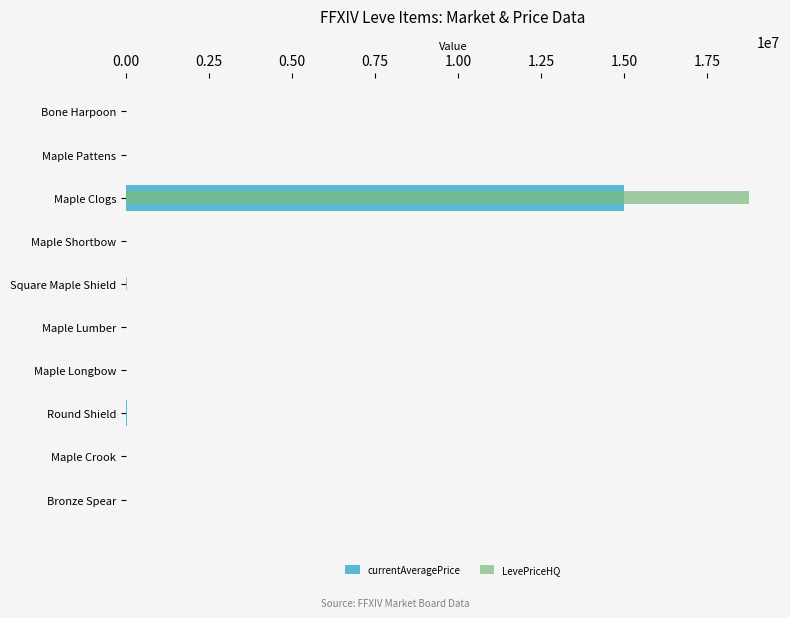

Which series has the largest range (max minus min)?

LevePriceHQ